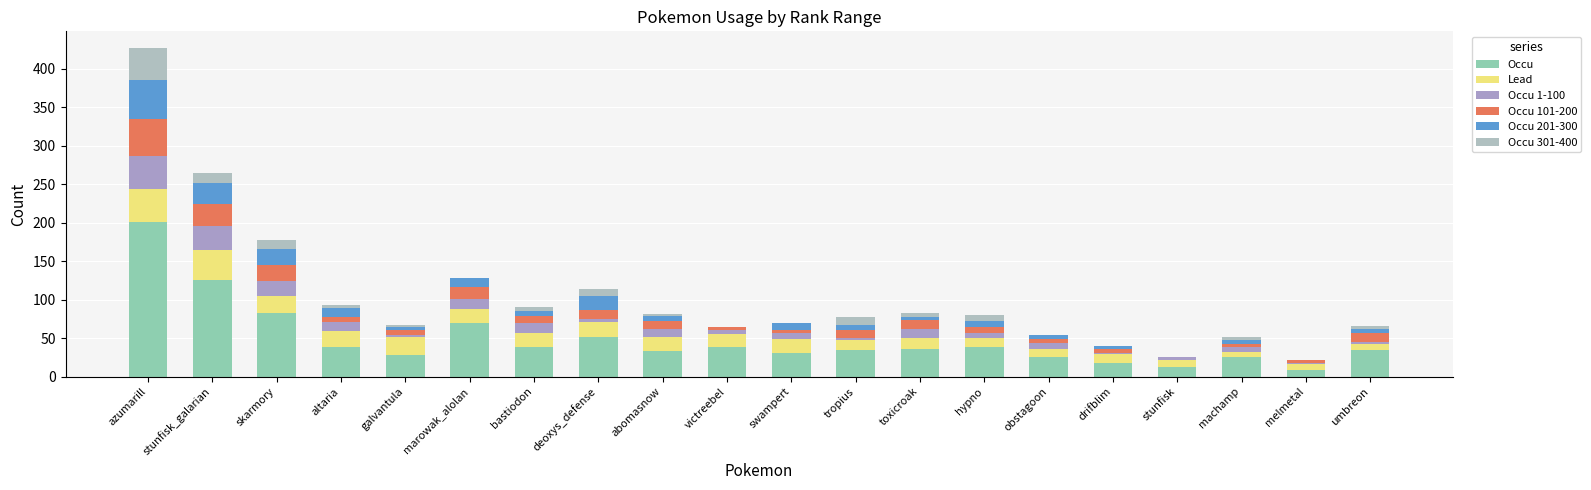

At which label does Occu reach its peak?

azumarill